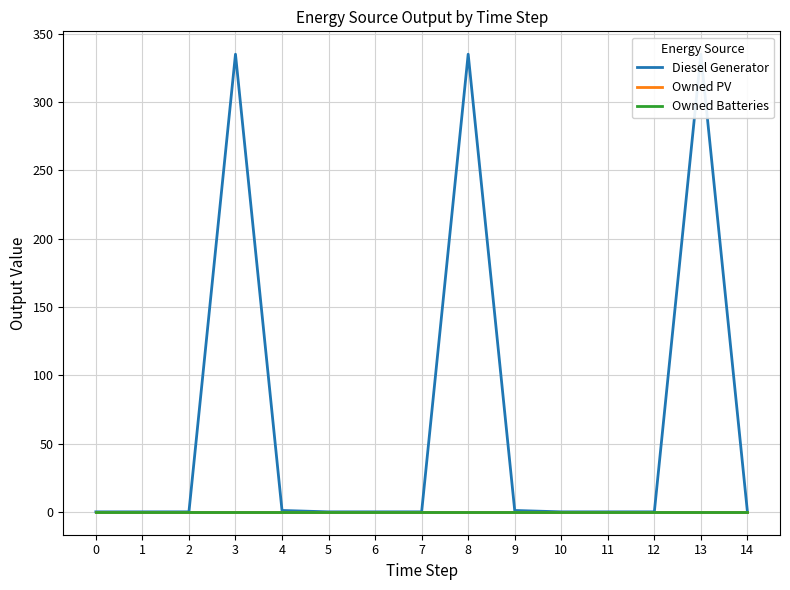

Reading left to right, list all the values displayed in this chart.

Diesel Generator: 0=0	1=0	2=0	3=335	4=1	5=0	6=0	7=0	8=335	9=1	10=0	11=0	12=0	13=335	14=0
Owned PV: 0=0	1=0	2=0	3=0	4=0	5=0	6=0	7=0	8=0	9=0	10=0	11=0	12=0	13=0	14=0
Owned Batteries: 0=0	1=0	2=0	3=0	4=0	5=0	6=0	7=0	8=0	9=0	10=0	11=0	12=0	13=0	14=0